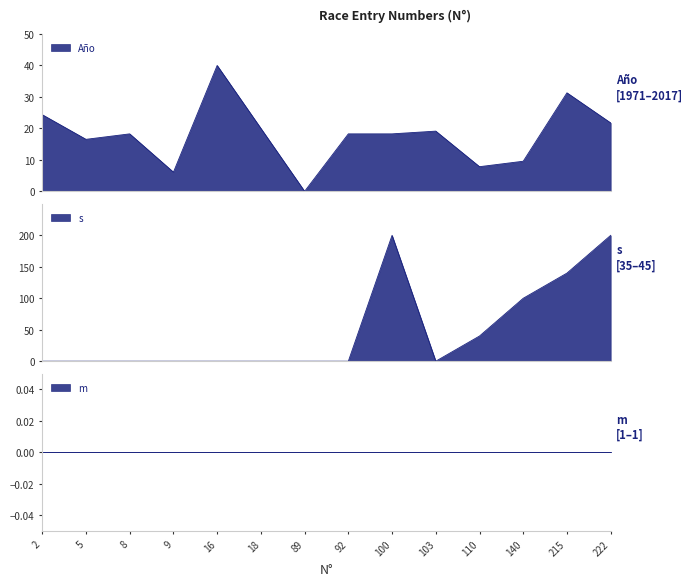

Which category has the lowest value across all series?

89